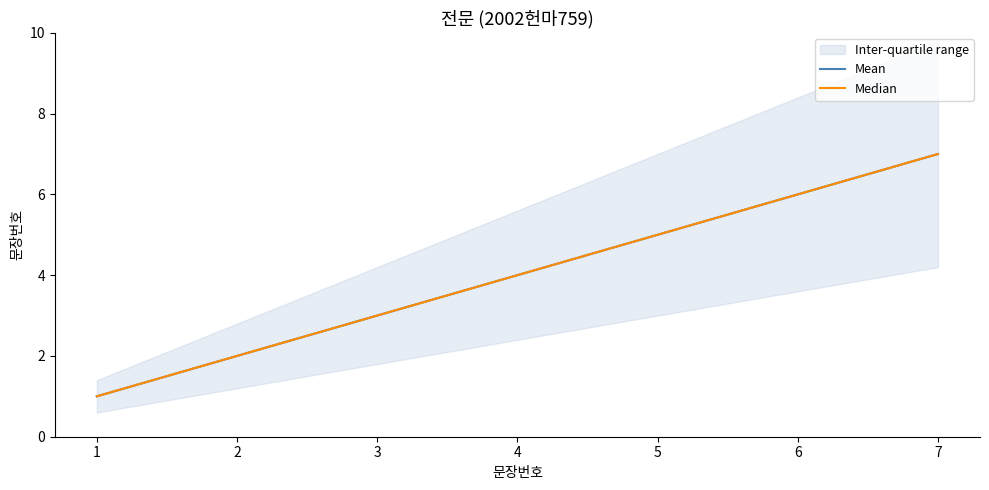

What is the value of the Median point at the 2nd from the left?

2